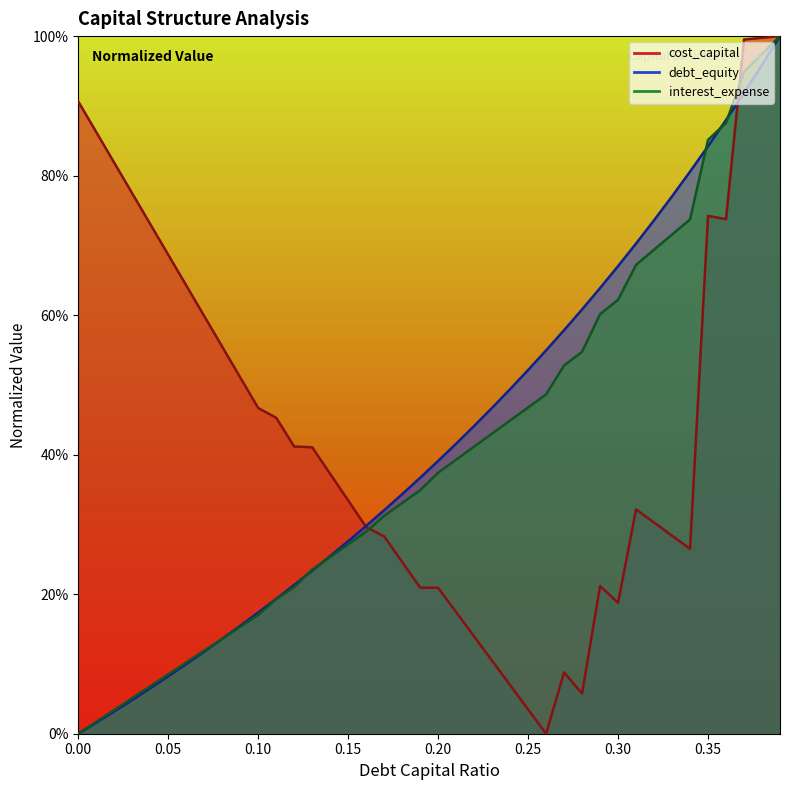

How many data points does each series have?

40